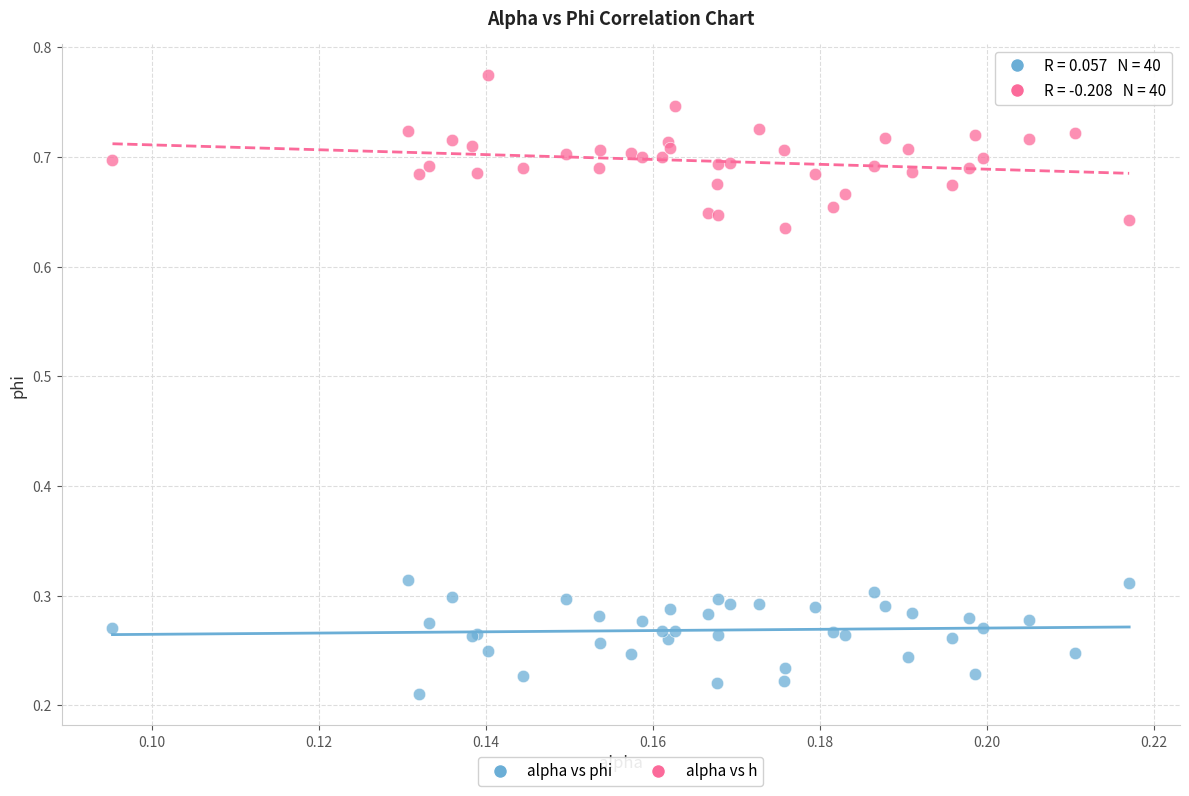

Which series reaches the maximum Y coordinate?

alpha vs h